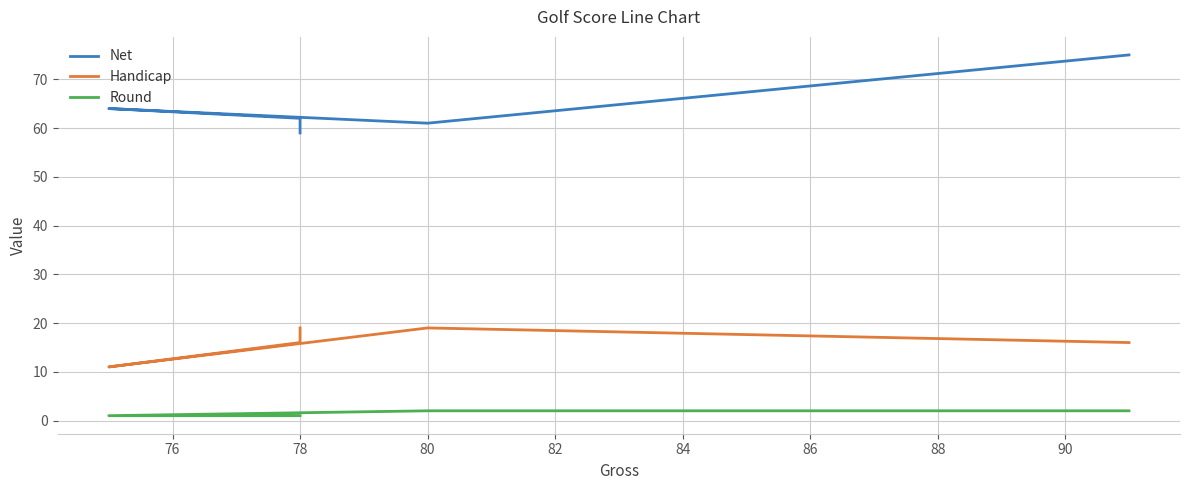

Does the chart display data point markers on the line(s)?

No